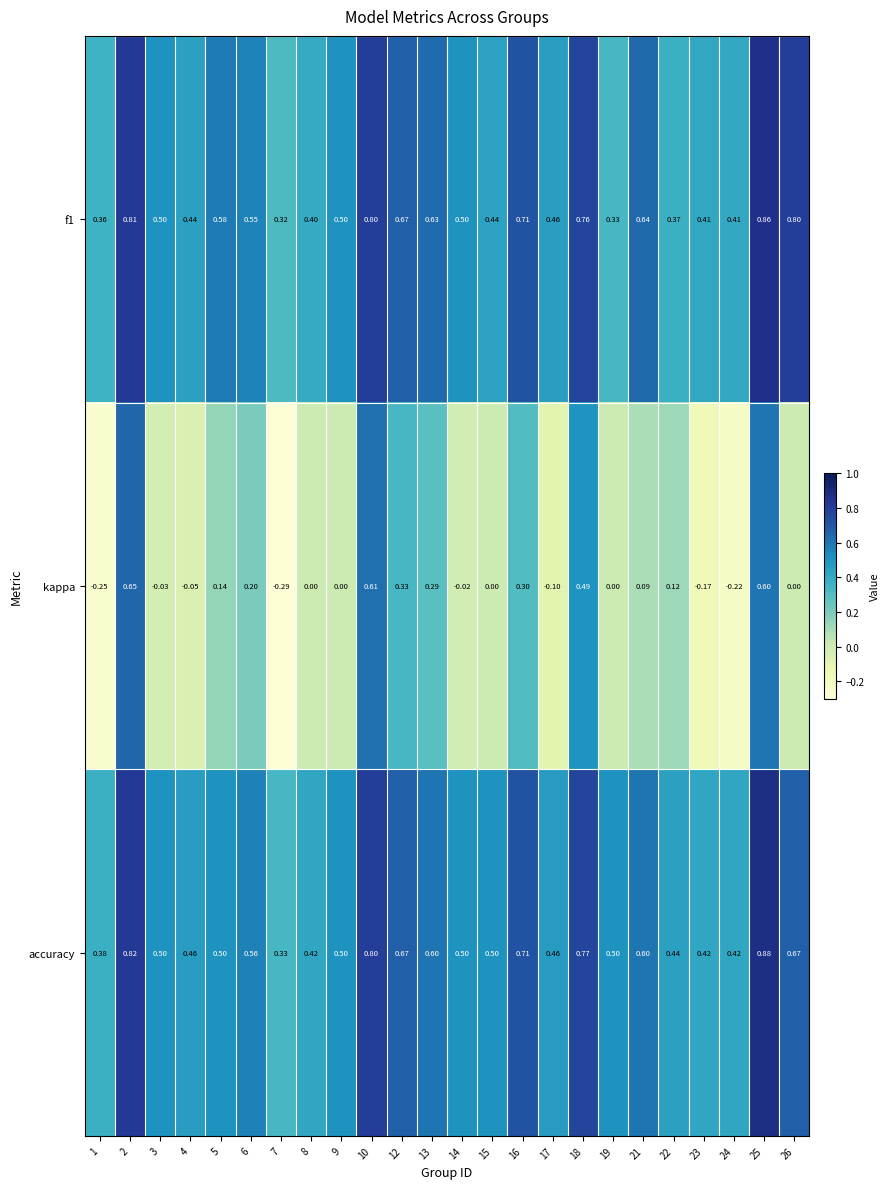

What is the total value across all series at 10?

2.2